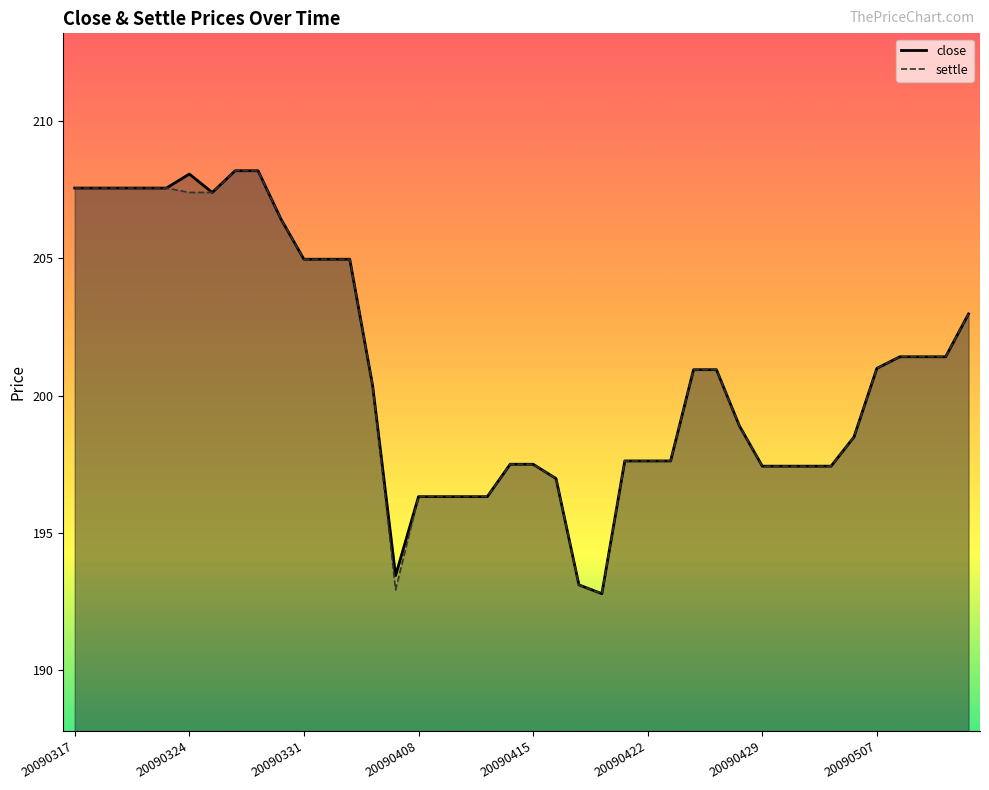

Which category has the highest value across all series?

20090326